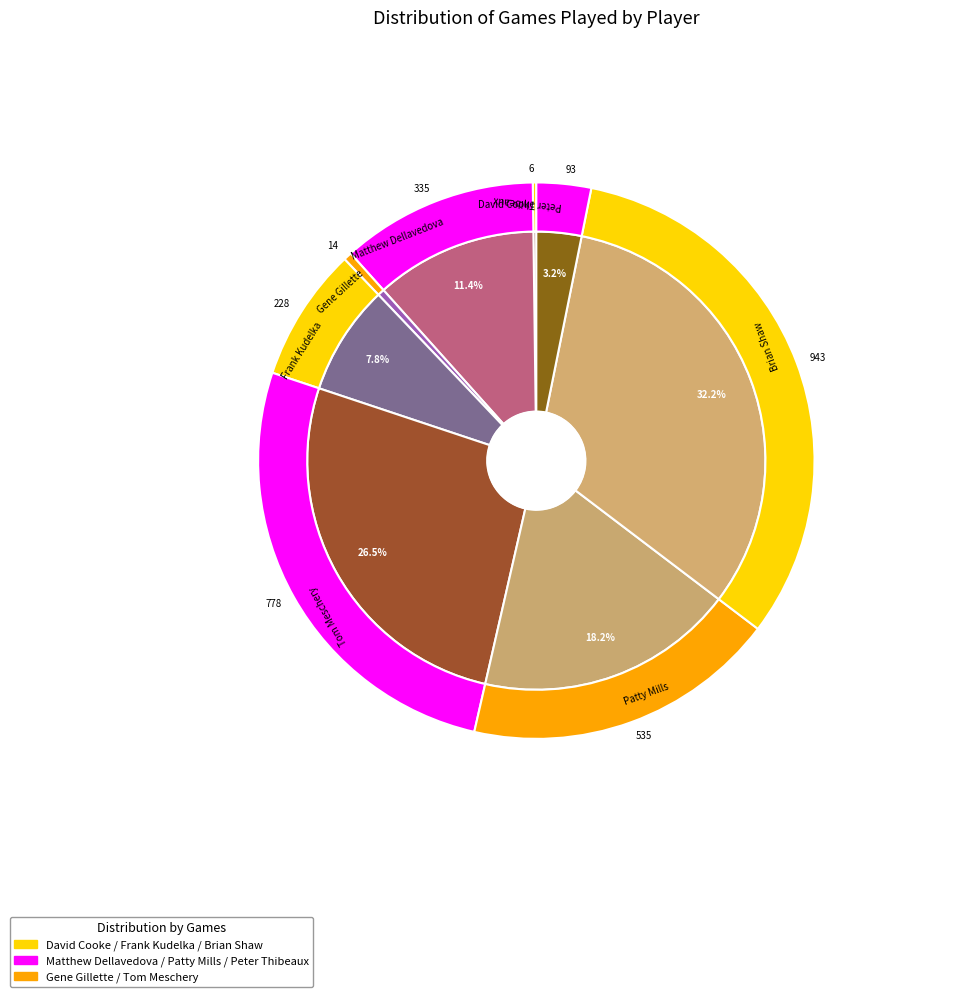

What percentage is NOT represented by Patty Mills?

81.8%